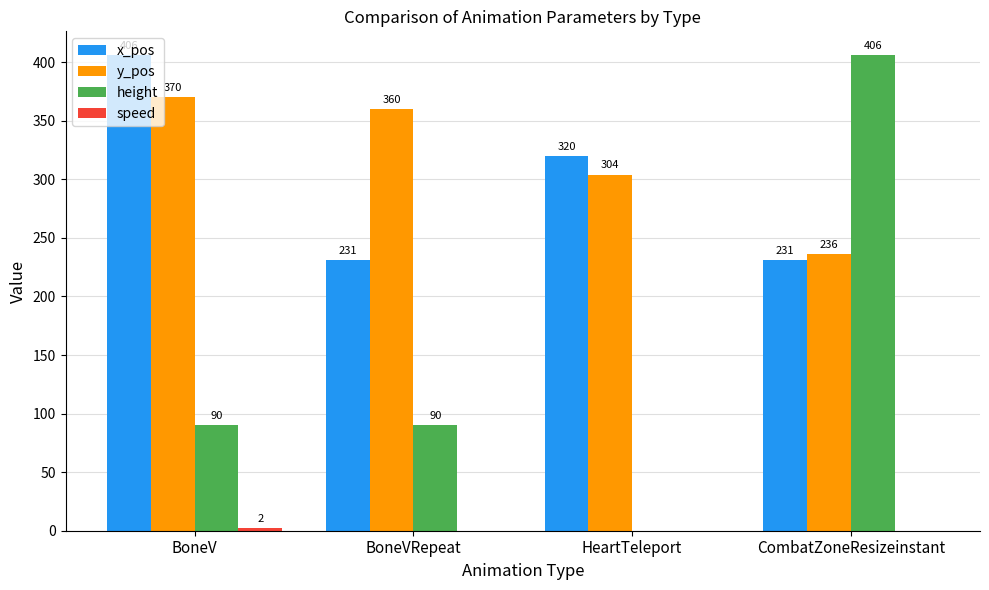

What is the difference between the x_pos values at CombatZoneResizeinstant and HeartTeleport?

89